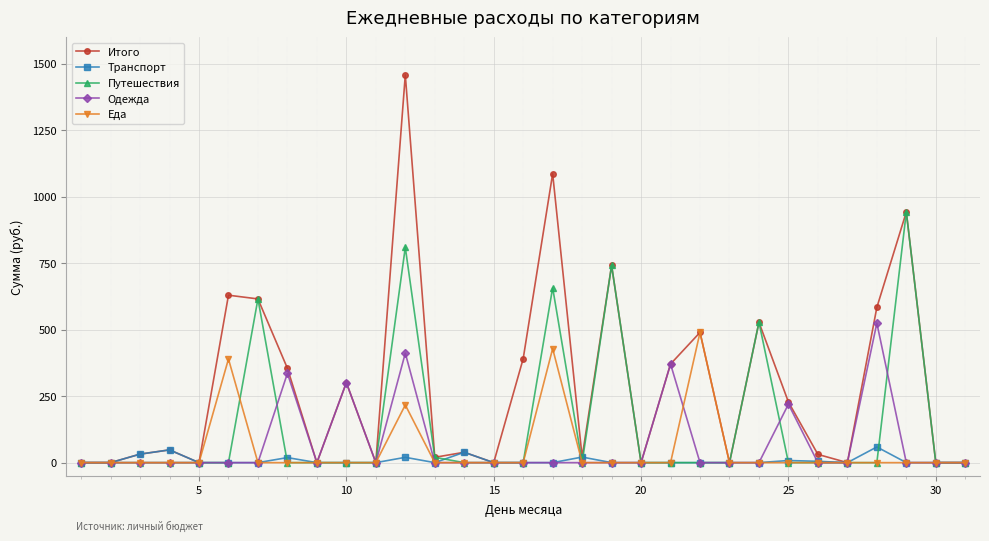

What is the greatest value displayed?

1459